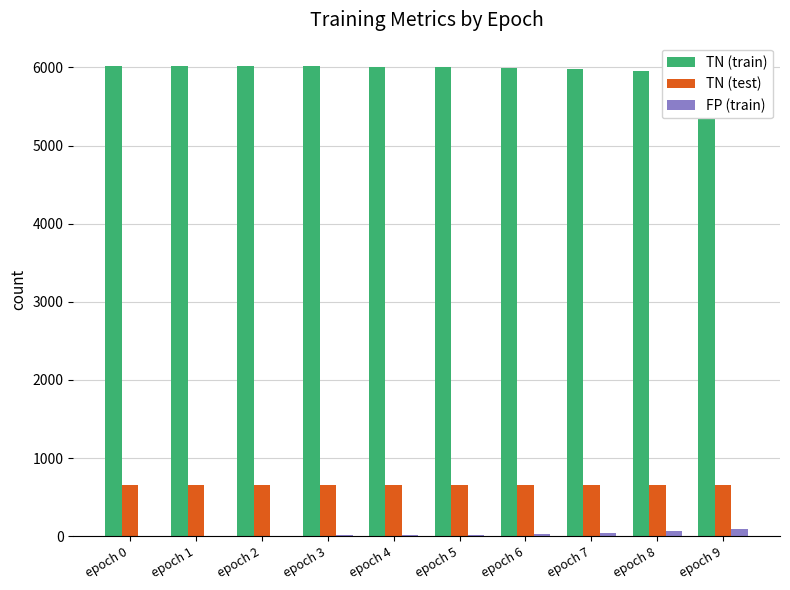

How many categories are shown in the chart?

10